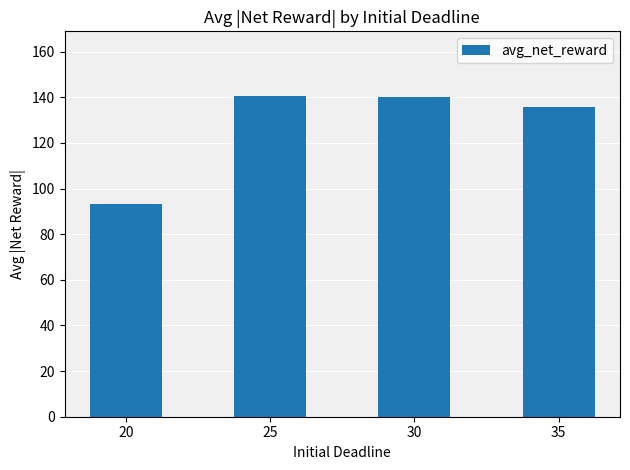

What is the value of the 4th bar from the left?

135.7